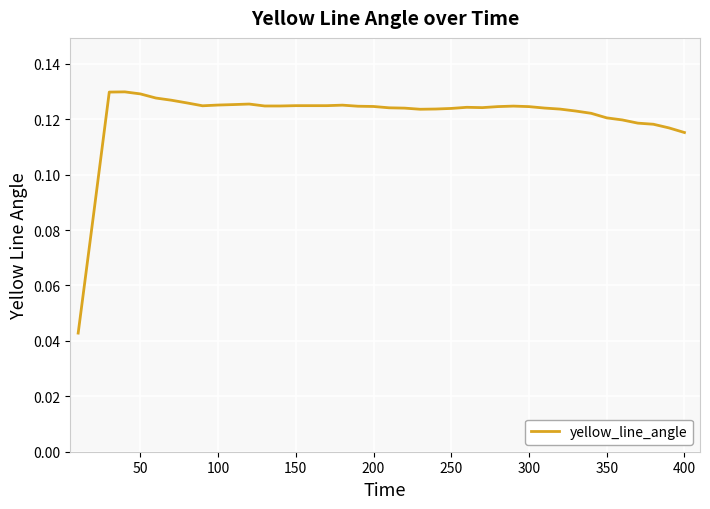

Does the chart have visible grid lines?

Yes